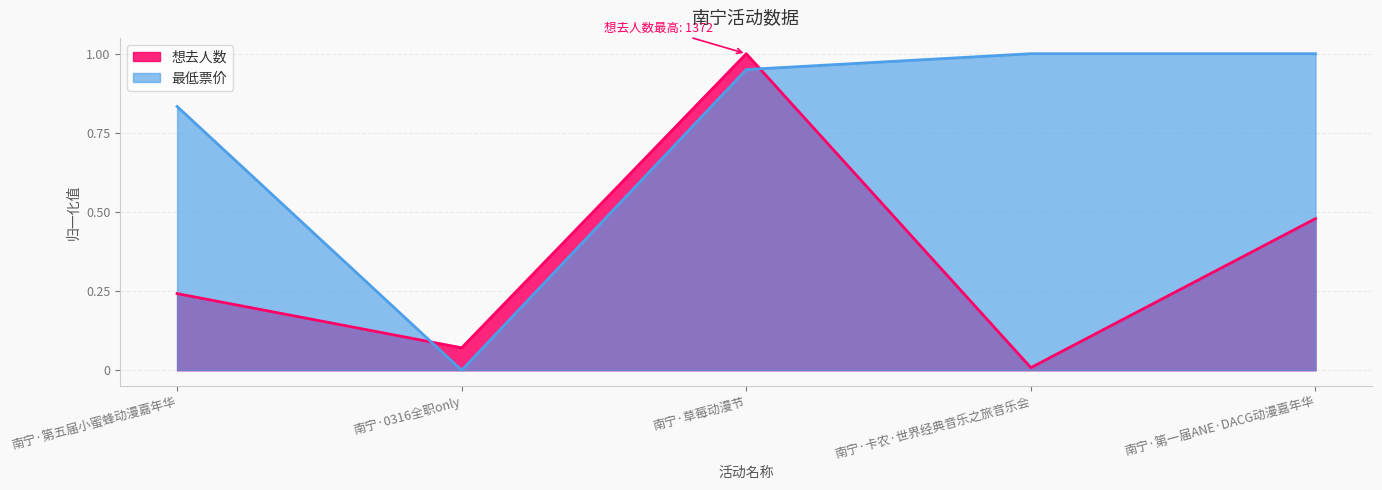

The value of 最低票价 at 南宁·草莓动漫节 is 0.6. True or false?

False